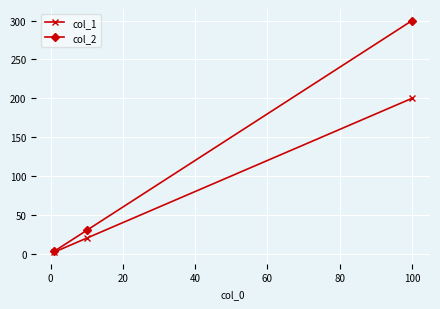

Rank the series by their maximum value, from lowest to highest.

col_1, col_2